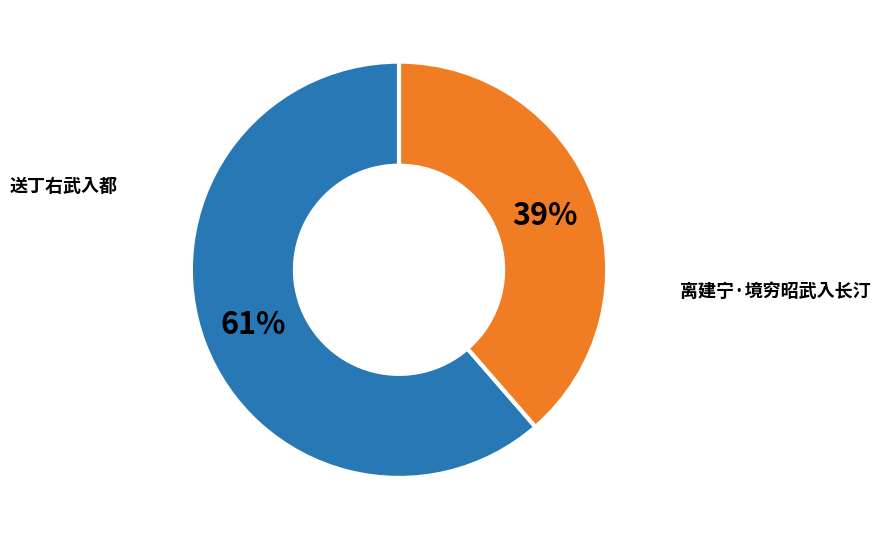

How many segments does this pie chart have?

2